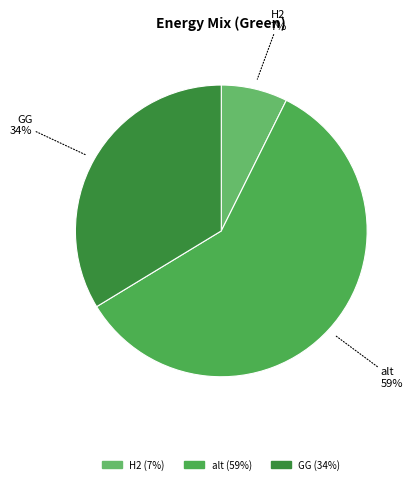

How many slices are in this pie chart?

3